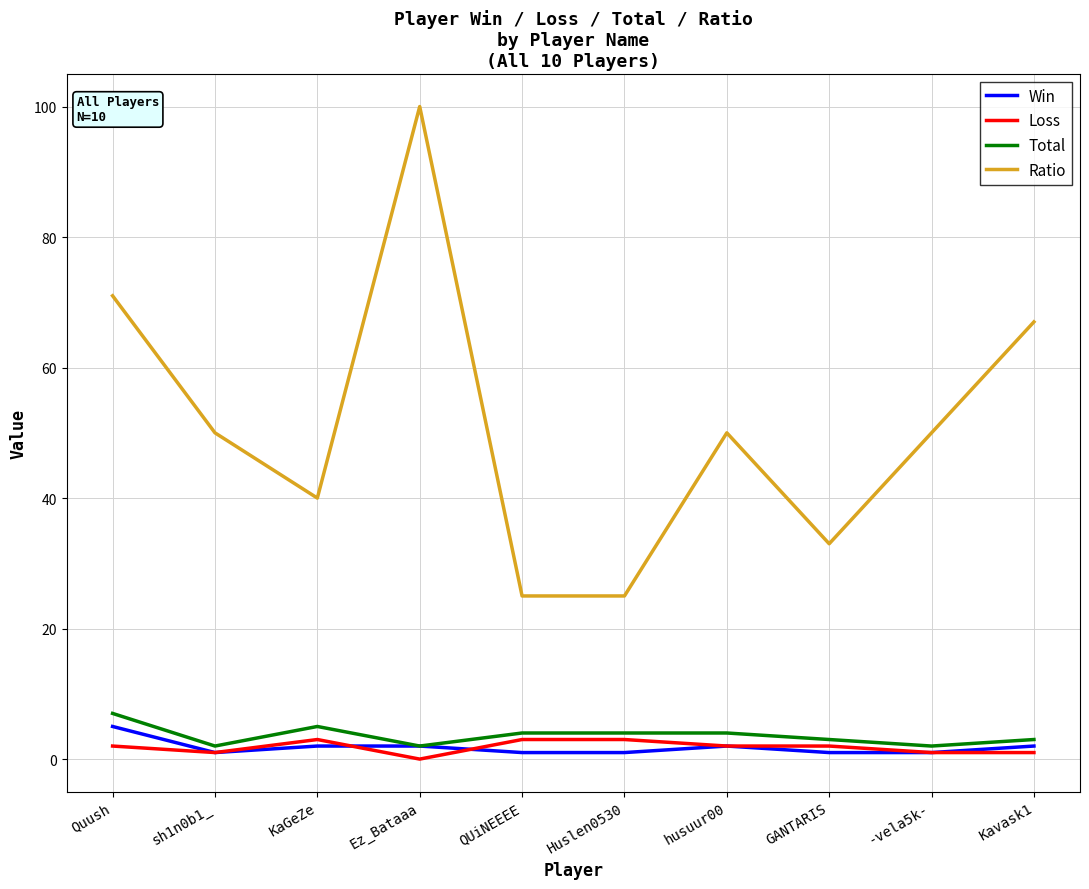

The Win series shows 1 at Huslen0530. True or false?

True